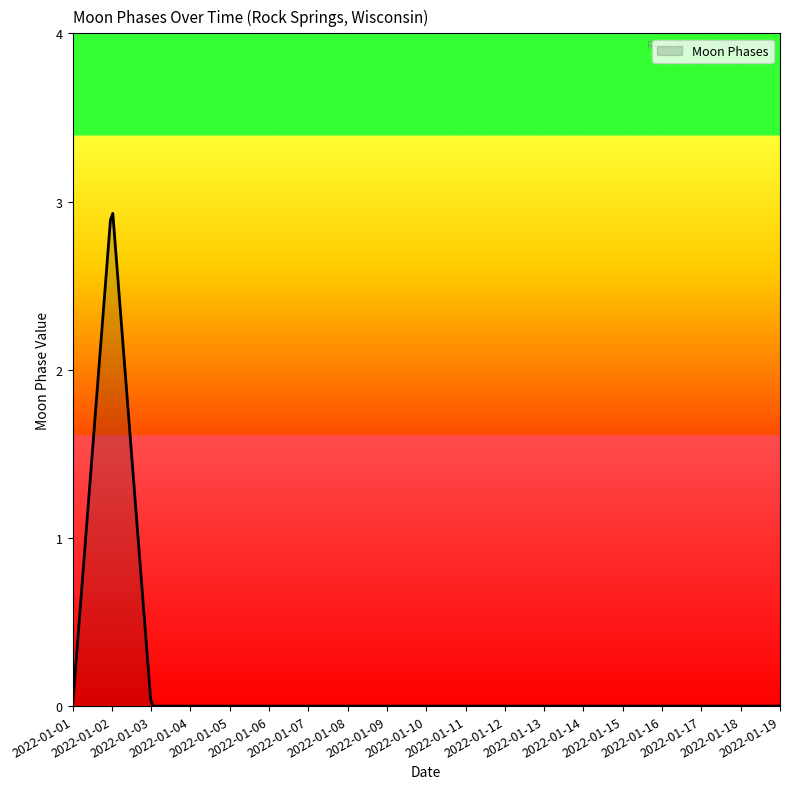

What is the difference between the maximum and minimum values?

2.9